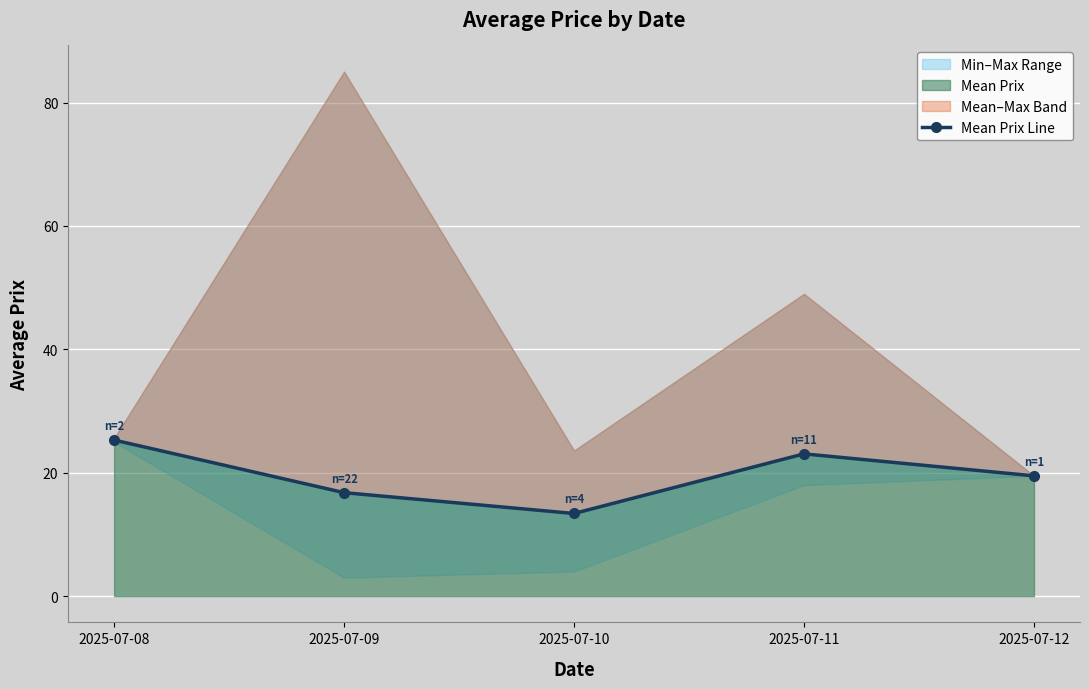

Reading left to right, list all the values displayed in this chart.

2025-07-08=25.3	2025-07-09=16.8	2025-07-10=13.4	2025-07-11=23.1	2025-07-12=19.5